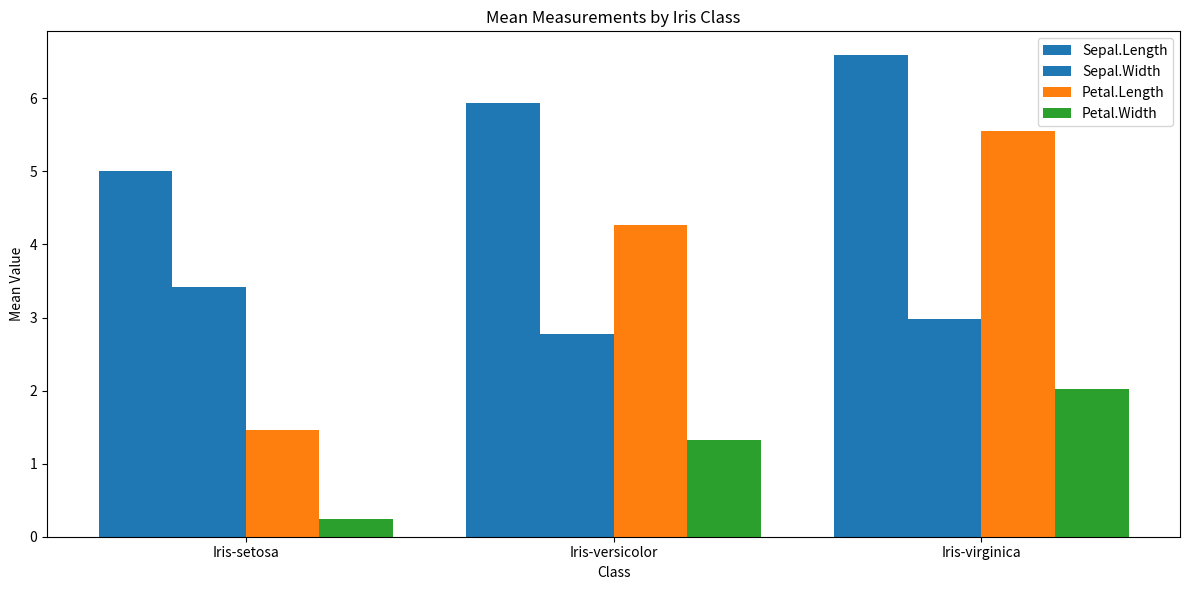

What position from the left is Iris-setosa?

1